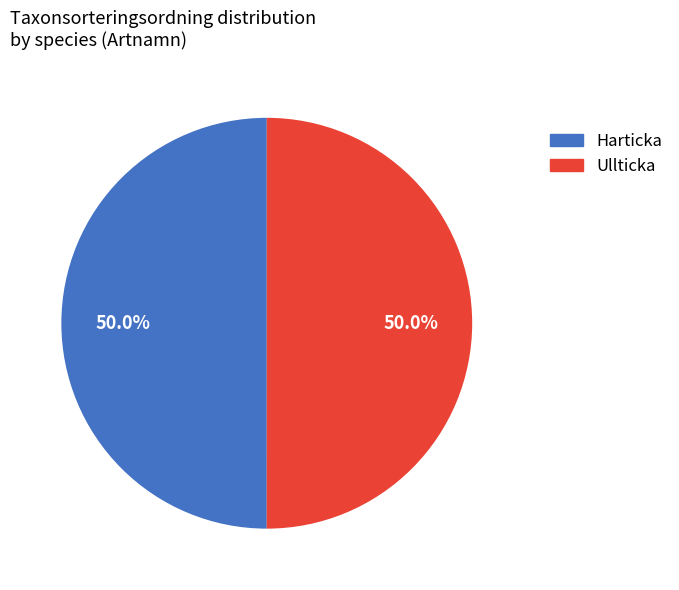

What percentage do Harticka and Ullticka together represent?

100.0%